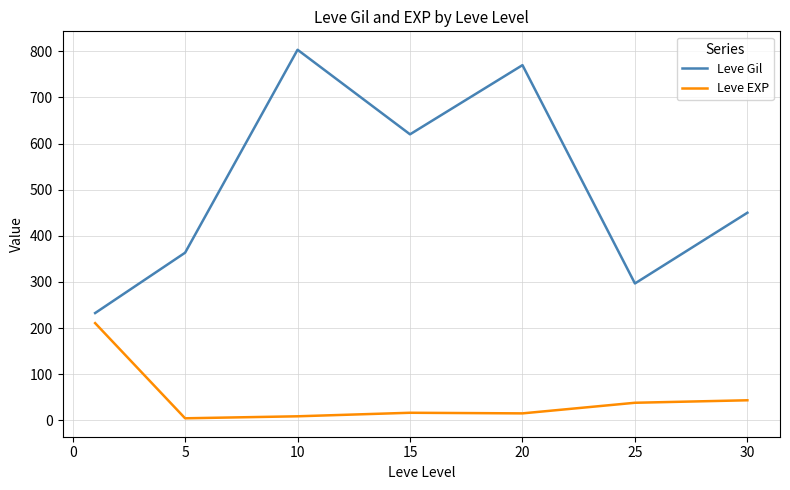

Rank the series by their average value, from lowest to highest.

Leve EXP, Leve Gil